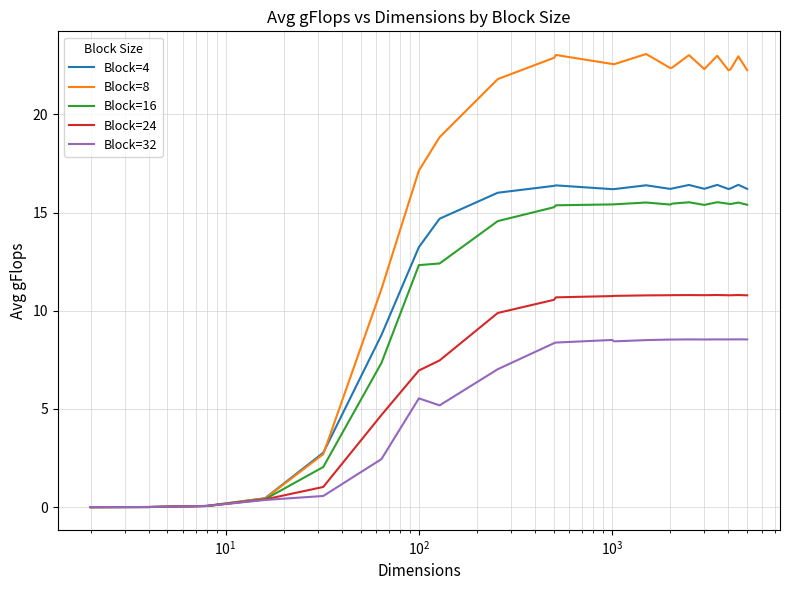

Which series has the largest total across all categories?

Block=8